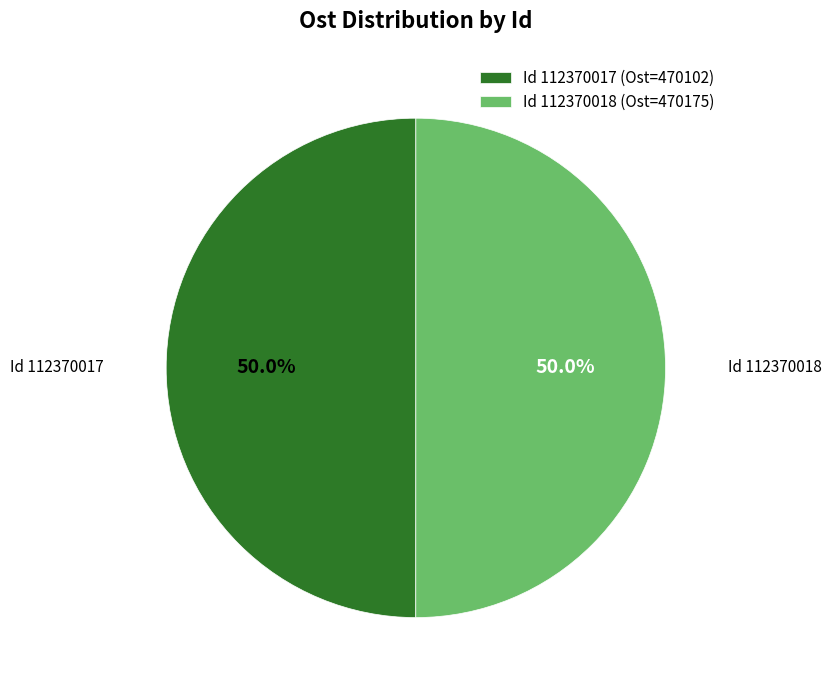

How much of the chart is everything except Id 112370018 (Ost=470175)?

50.0%